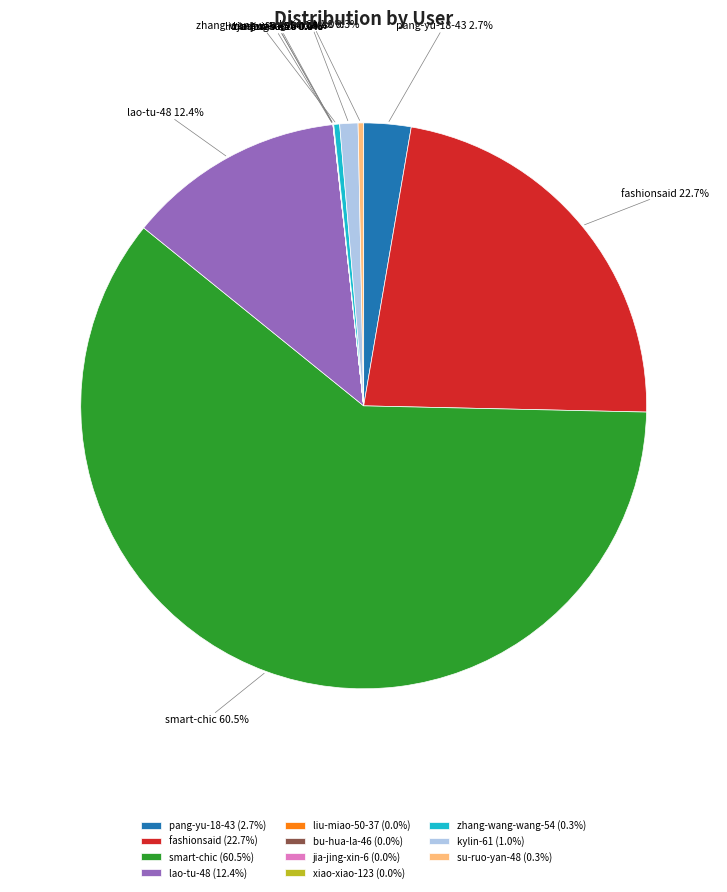

Which slice represents more than half of the pie?

smart-chic